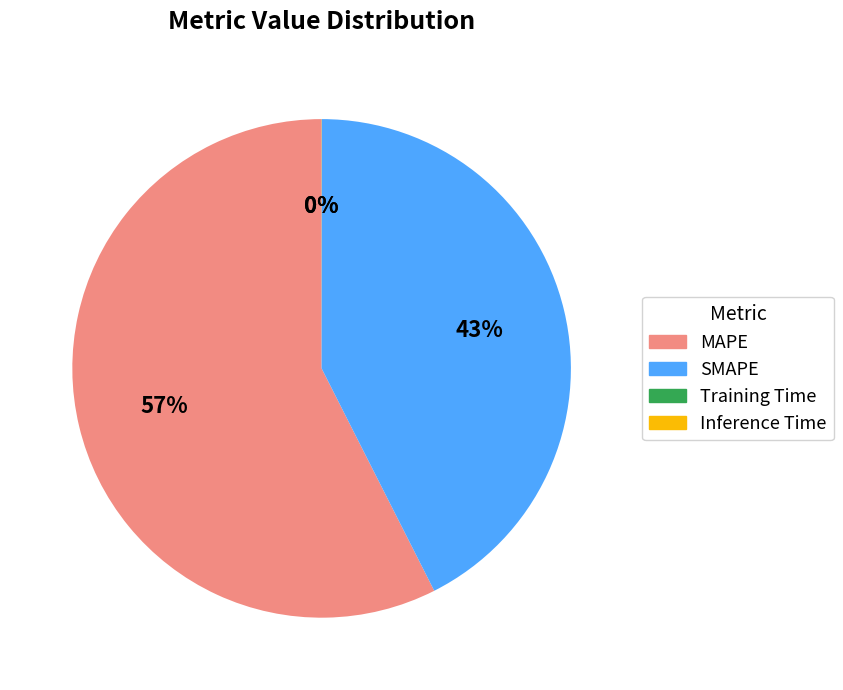

What is the majority slice?

MAPE